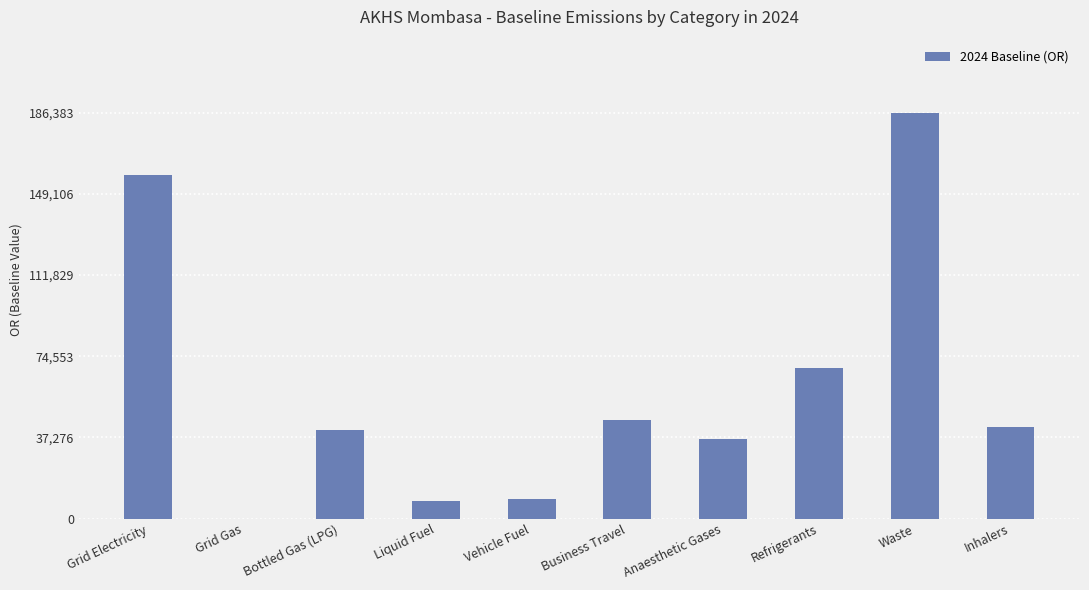

Which has a higher value, Waste or Grid Electricity?

Waste